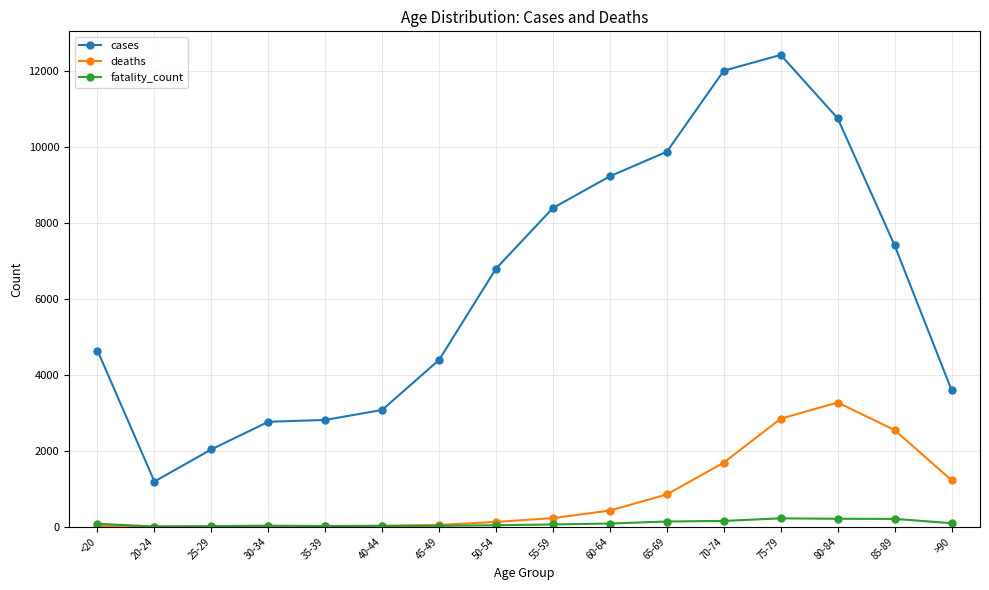

Which category has the highest value in the cases series?

75-79